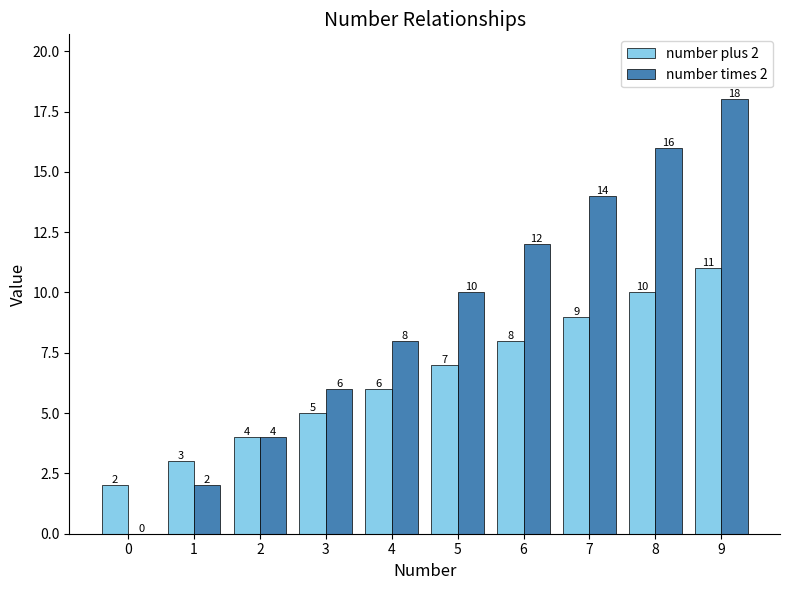

What is the difference between the number plus 2 values at 6 and 4?

2